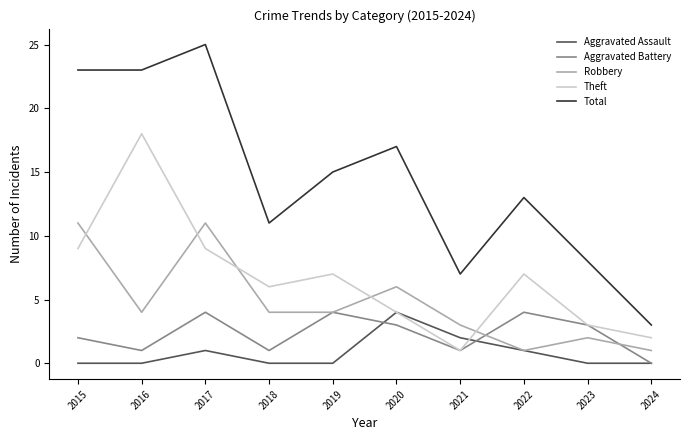

The Theft series shows 27 at 2016. True or false?

False